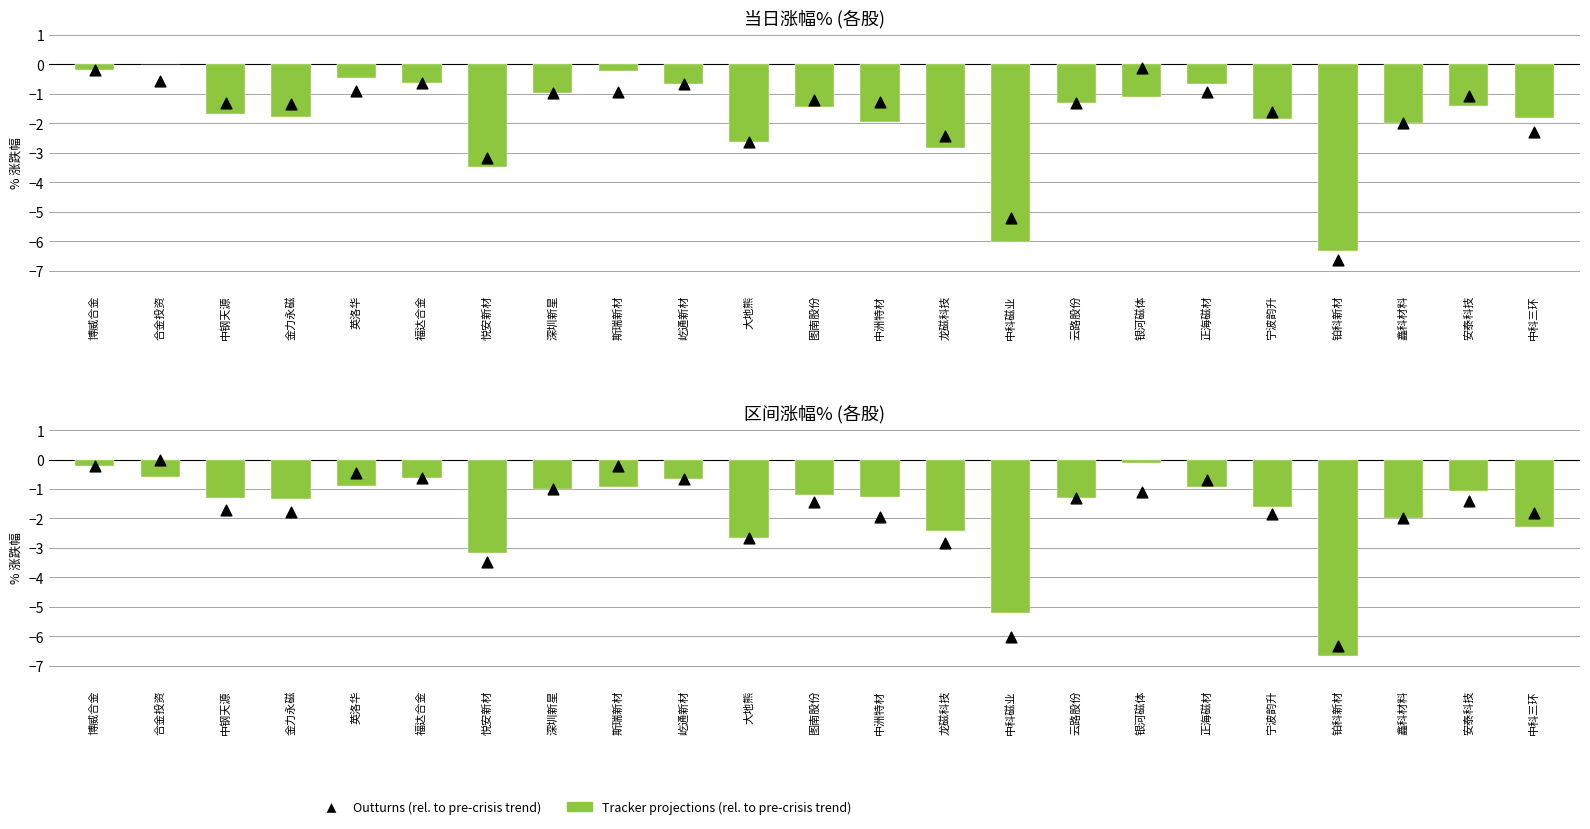

What are all the series names shown in the legend?

Tracker projections (rel. to pre-crisis trend), Outturns (rel. to pre-crisis trend)